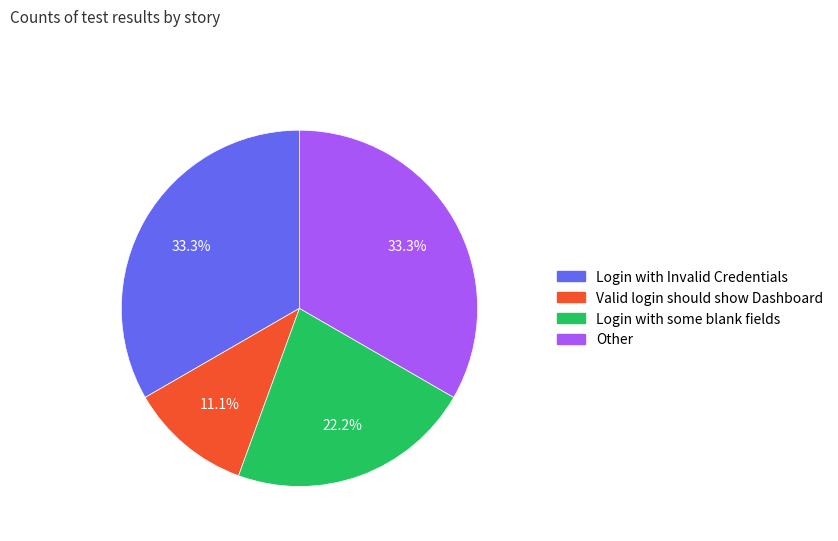

Is it true that Valid login should show Dashboard is 11% of the pie?

True